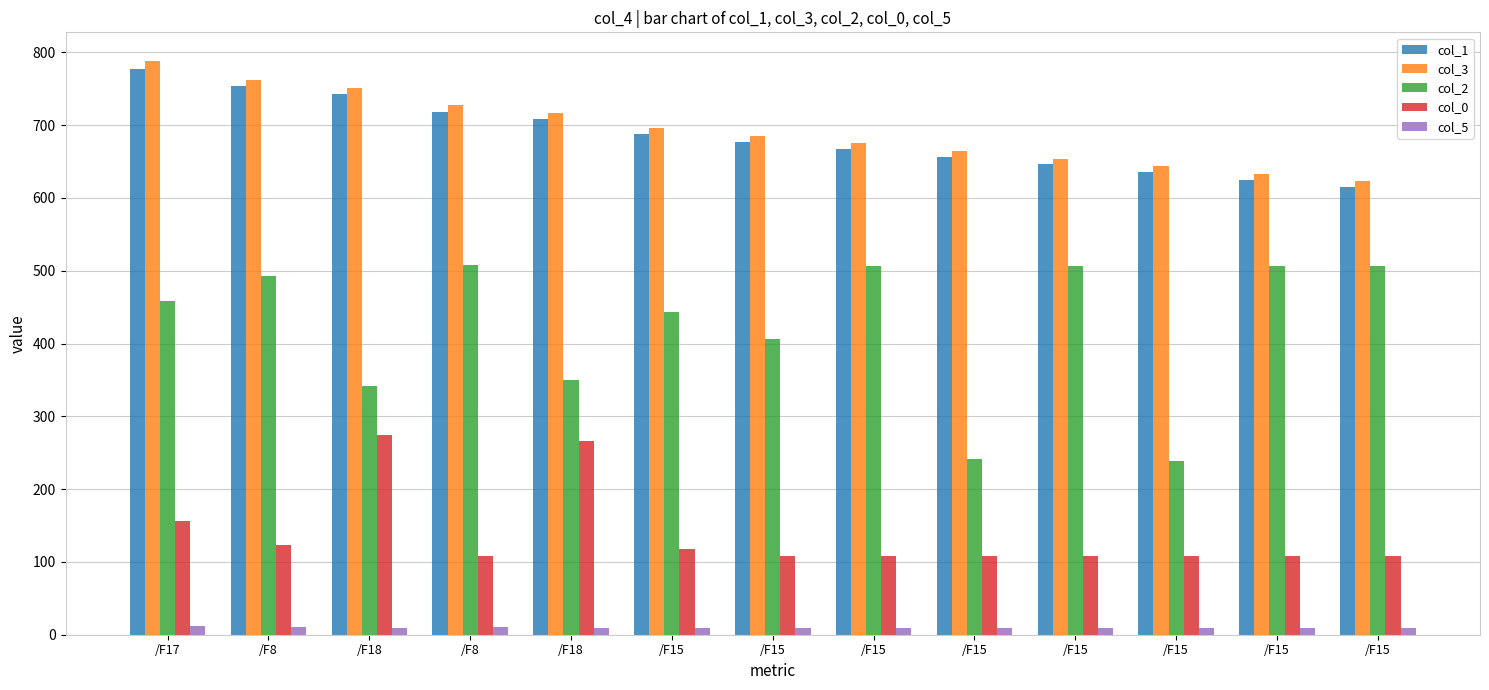

How many values in the col_3 series are below 685?

6